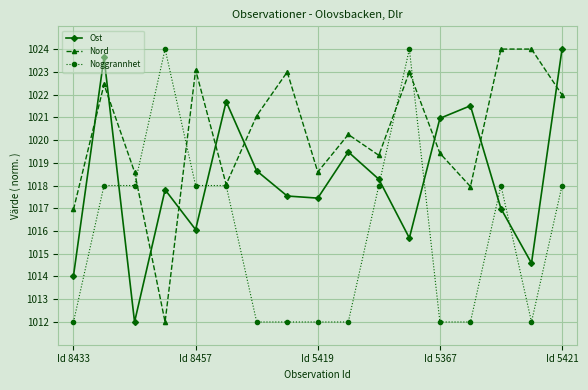

List the series in order of their overall mean, highest first.

Nord, Ost, Noggrannhet